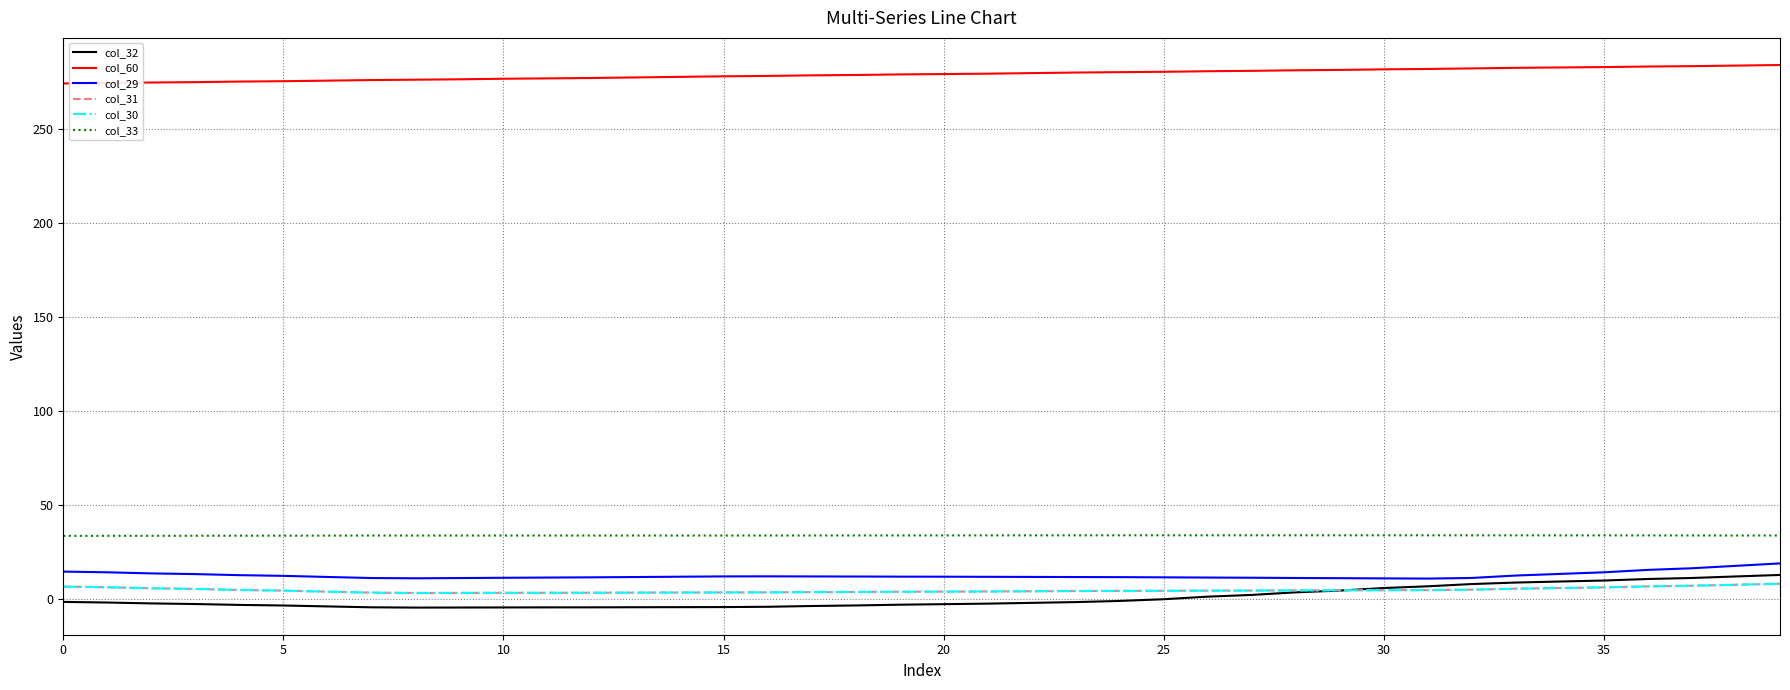

Is this an area chart (filled region under the line)?

No